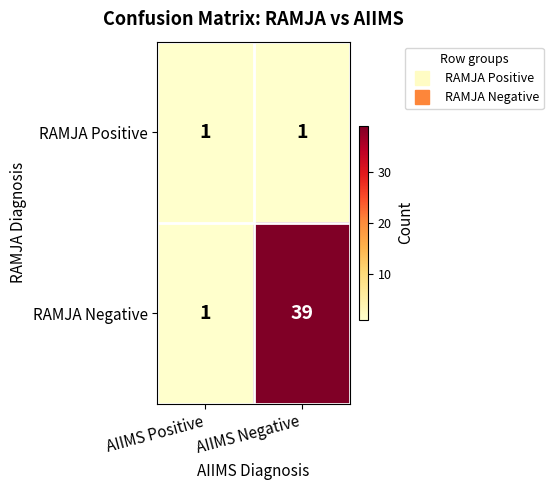

Rank the series by their average value, from lowest to highest.

RAMJA Positive, RAMJA Negative